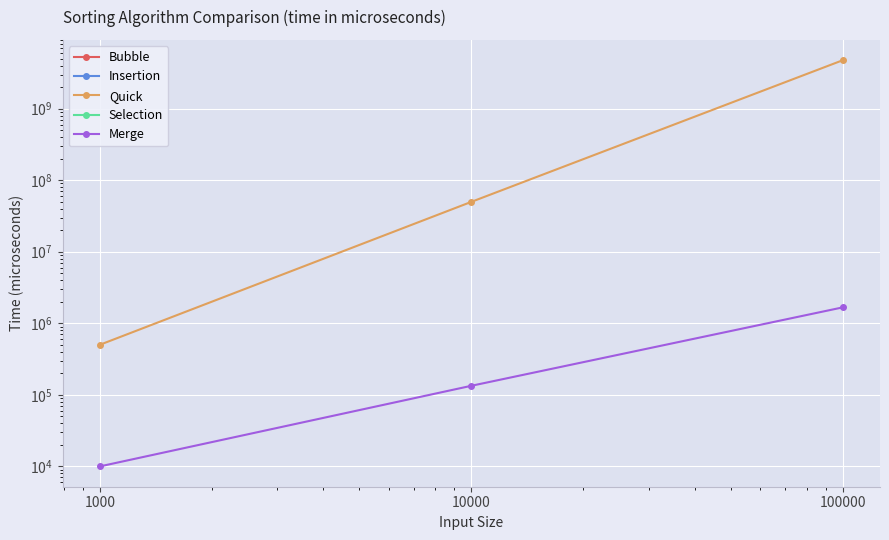

How many lines are shown in the chart?

5